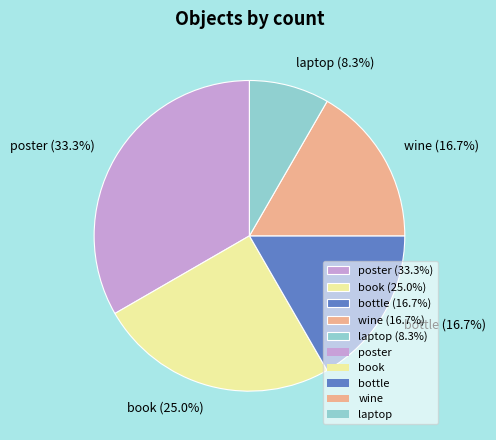

To the nearest percent, what percentage of the pie is bottle?

17%